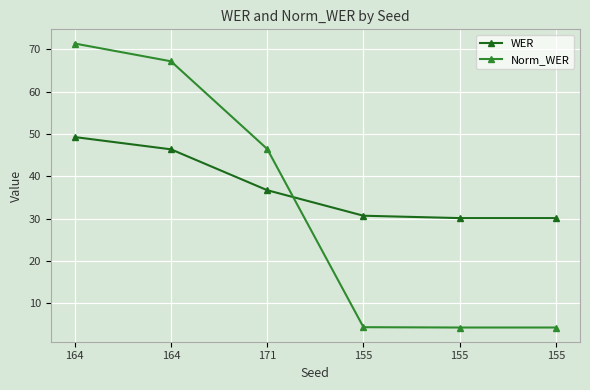

At which label does Norm_WER reach its minimum?

155